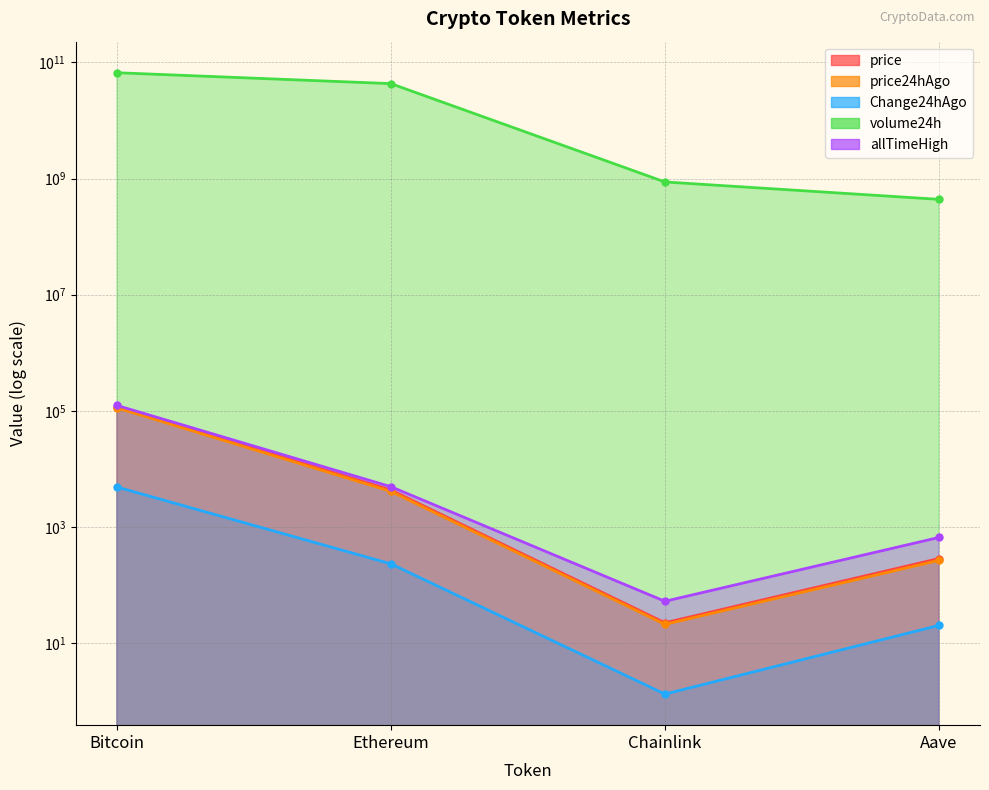

Which series has the widest spread of values?

volume24h